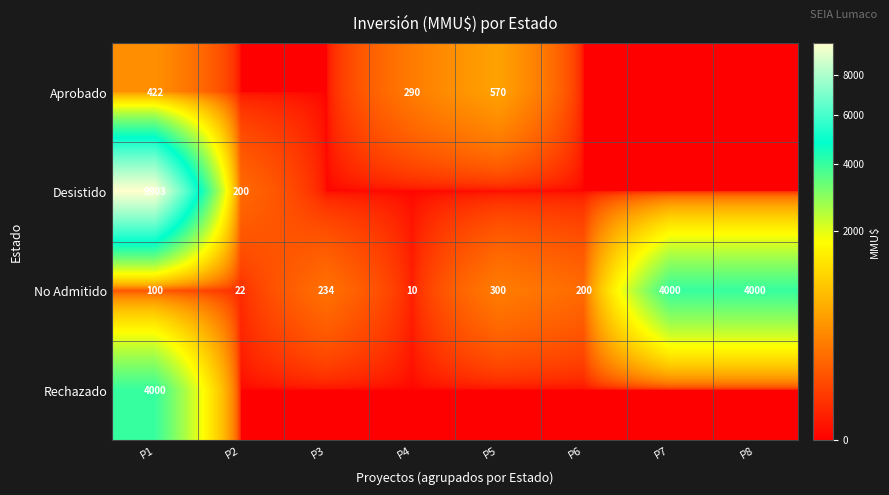

What is the sum of the No Admitido values at P5 and P1?

400